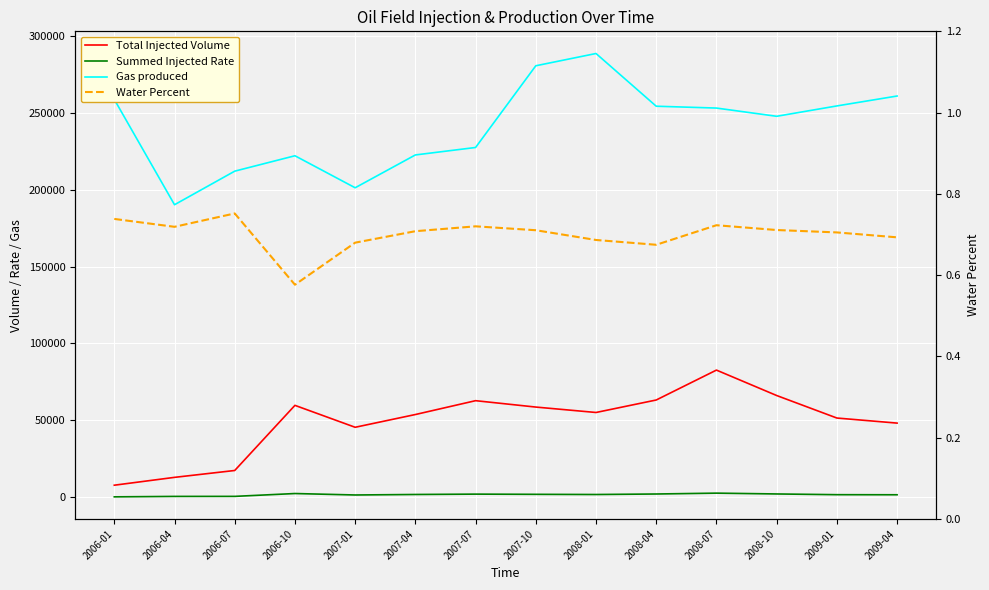

Where is the first local minimum for Water Percent?

2006-04